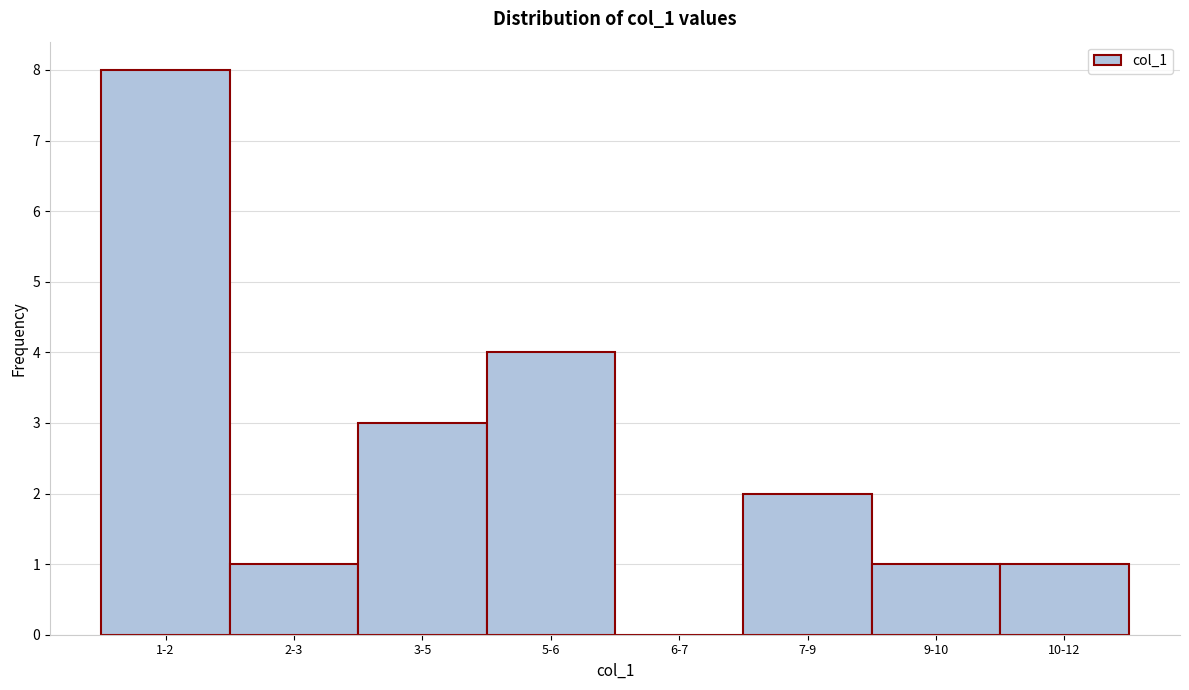

Reading left to right, transcribe all the data shown in this chart.

1-2=8	2-3=1	3-5=3	5-6=4	6-7=0	7-9=2	9-10=1	10-12=1